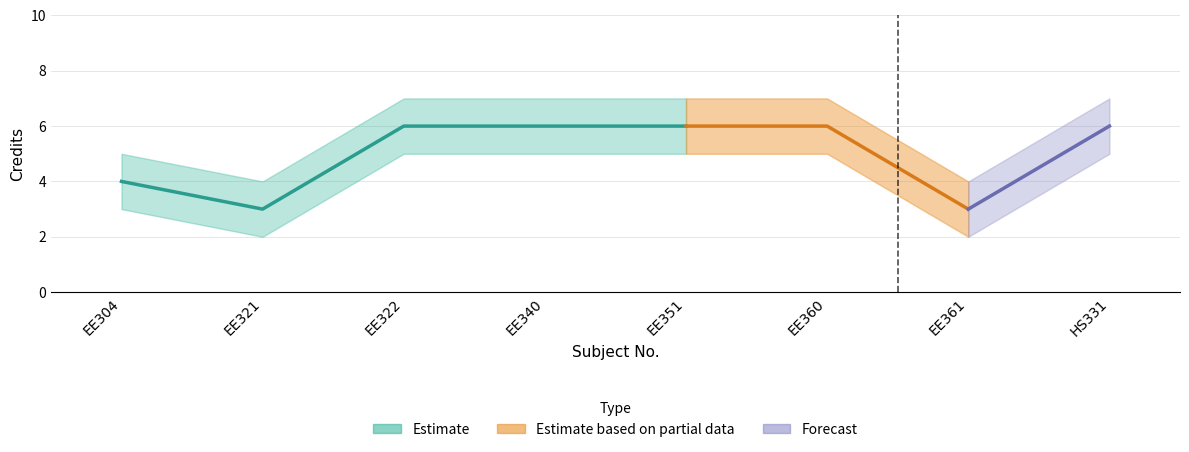

Reading left to right, list all the values displayed in this chart.

Credit: 4	3	6	6	6	6	3	6
Credit_upper: 5	4	7	7	7	7	4	7
Credit_lower: 3	2	5	5	5	5	2	5